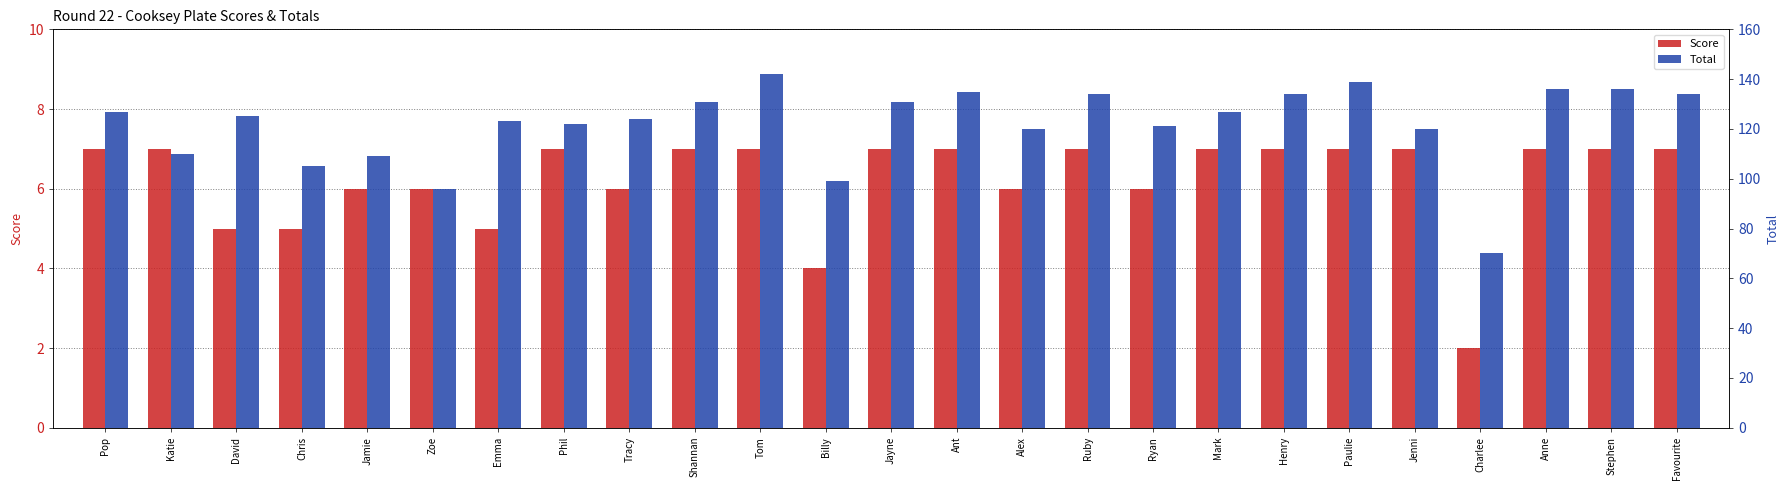

Rank the series by their maximum value, from lowest to highest.

Score, Total